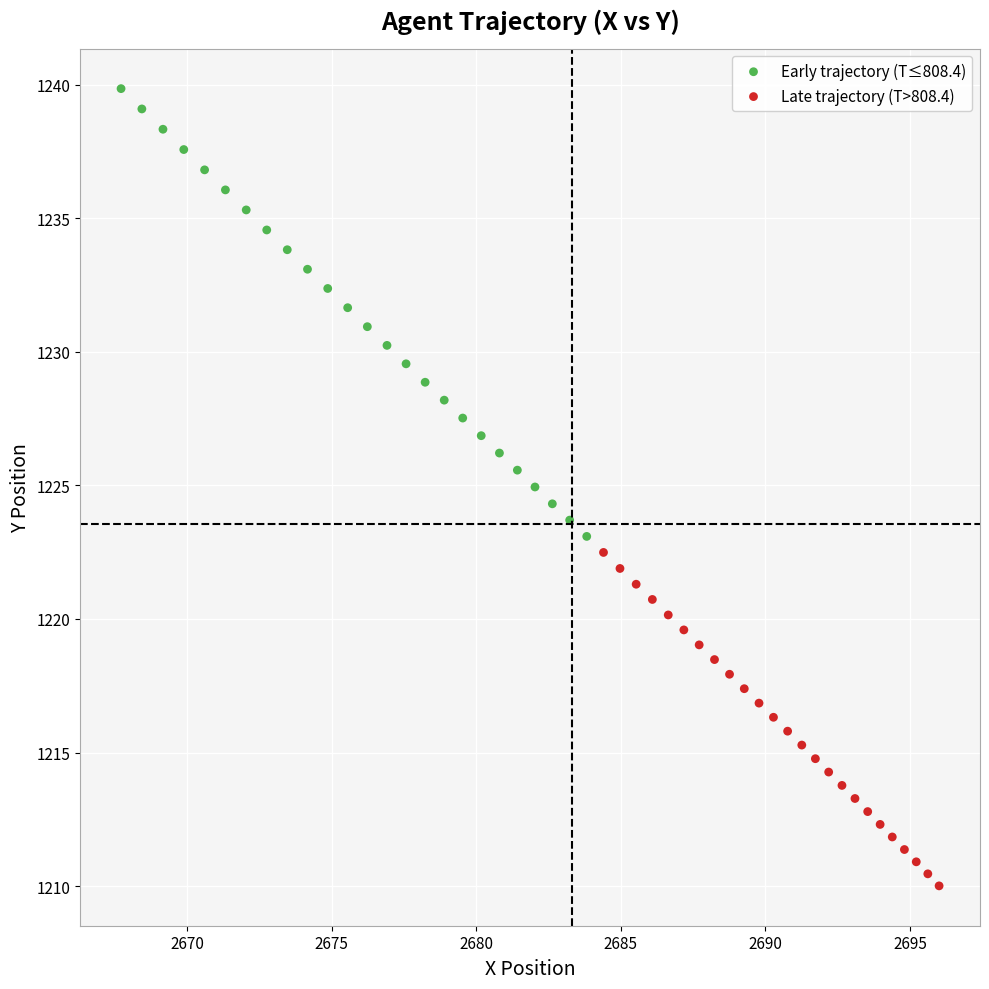

Which series contains the highest Y value?

Early trajectory (T≤808.4)